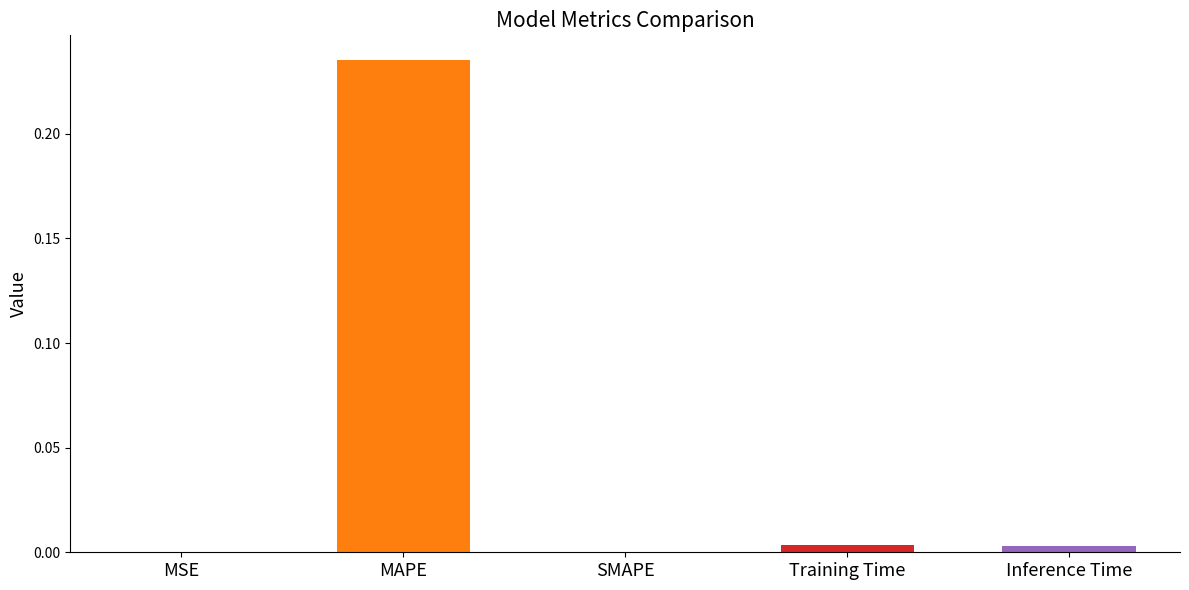

What position from the right is SMAPE?

3